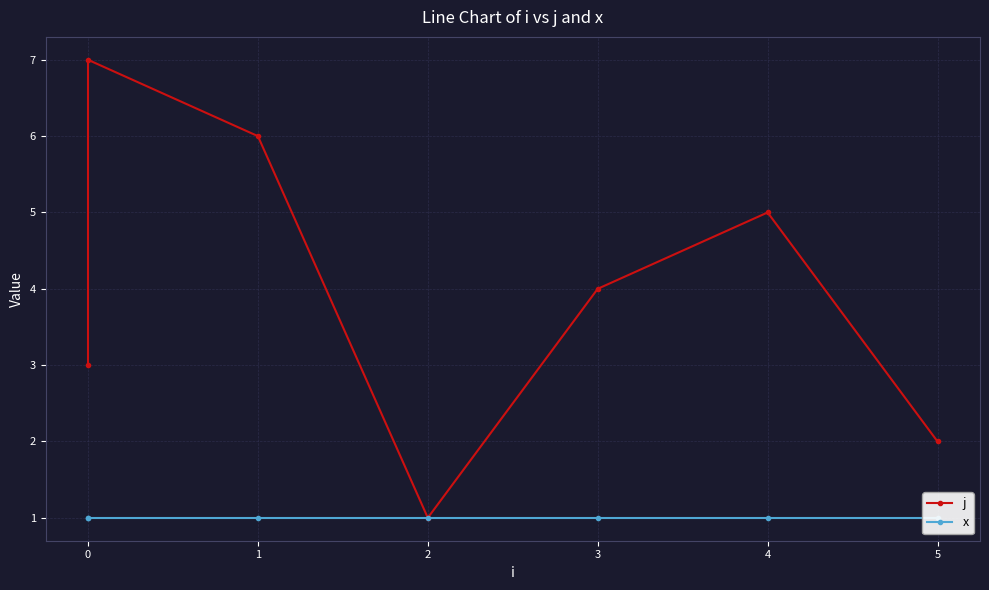

True or false: j has more than 2 points higher than both neighbors.

False